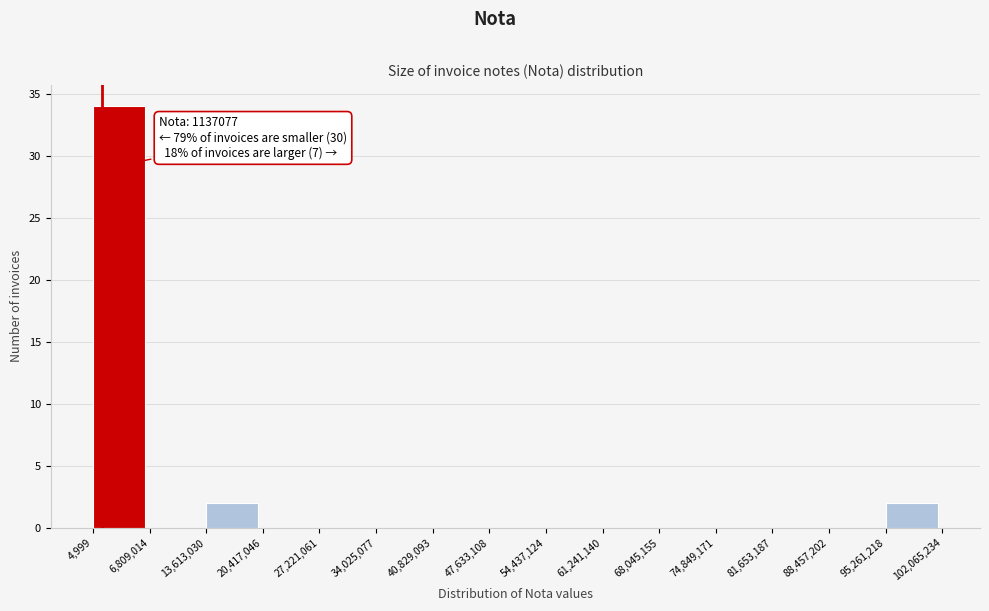

Over which range of the x-axis is the bar tallest?

4,999 to 6,809,014